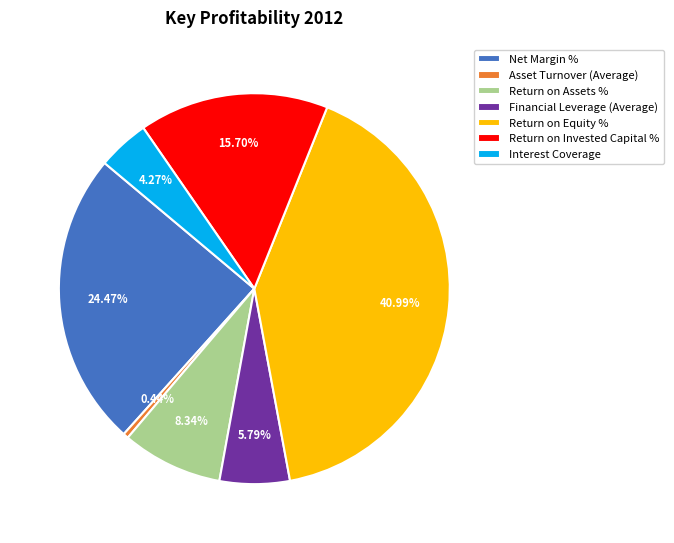

To the nearest percent, what is the combined percentage of Return on Equity % and Return on Assets %?

49%